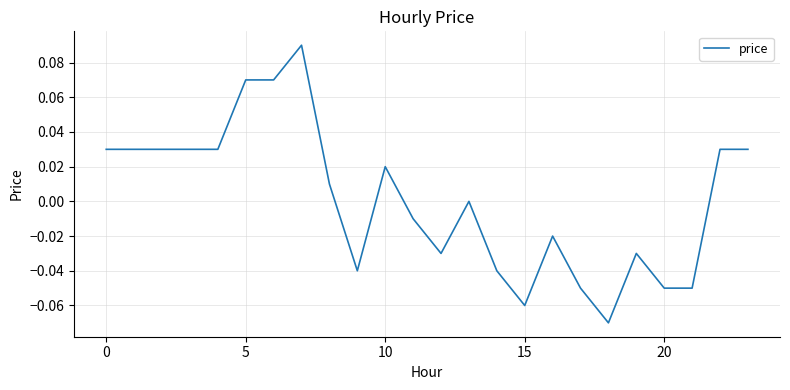

Where is the first local maximum?

7